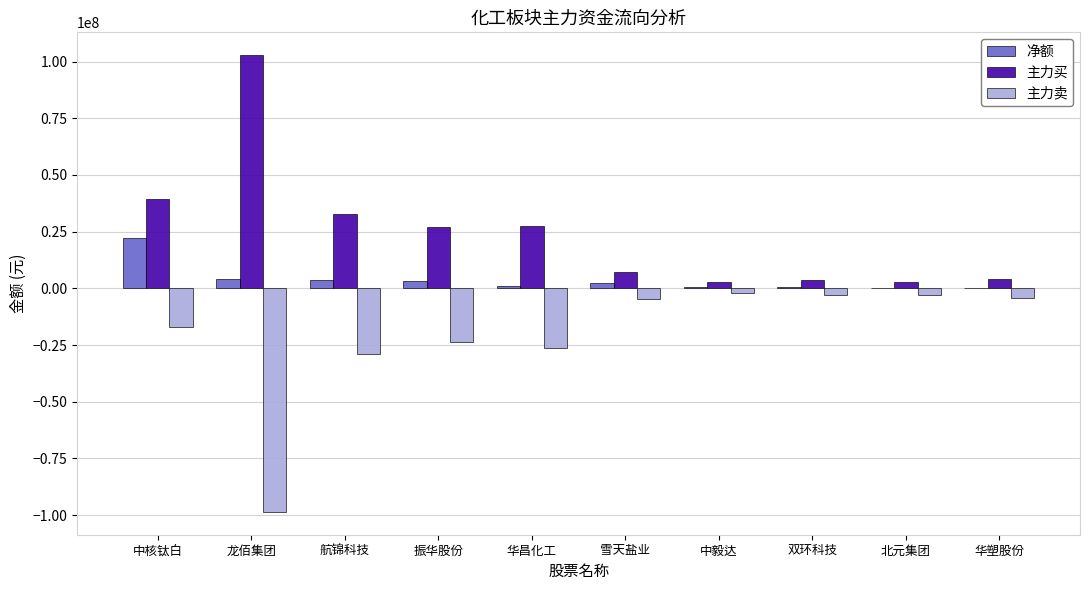

What is the maximum value shown in the chart?

102841332